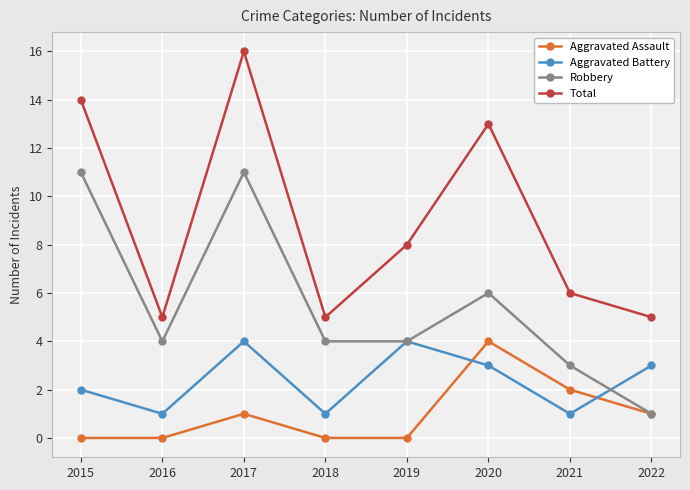

Is this an area chart (filled region under the line)?

No